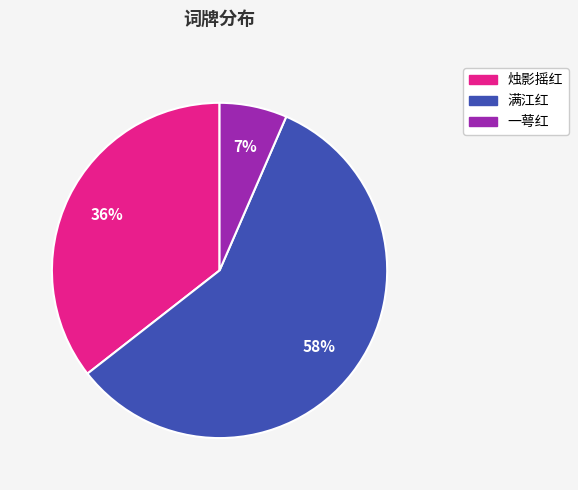

How many slices are in this pie chart?

3